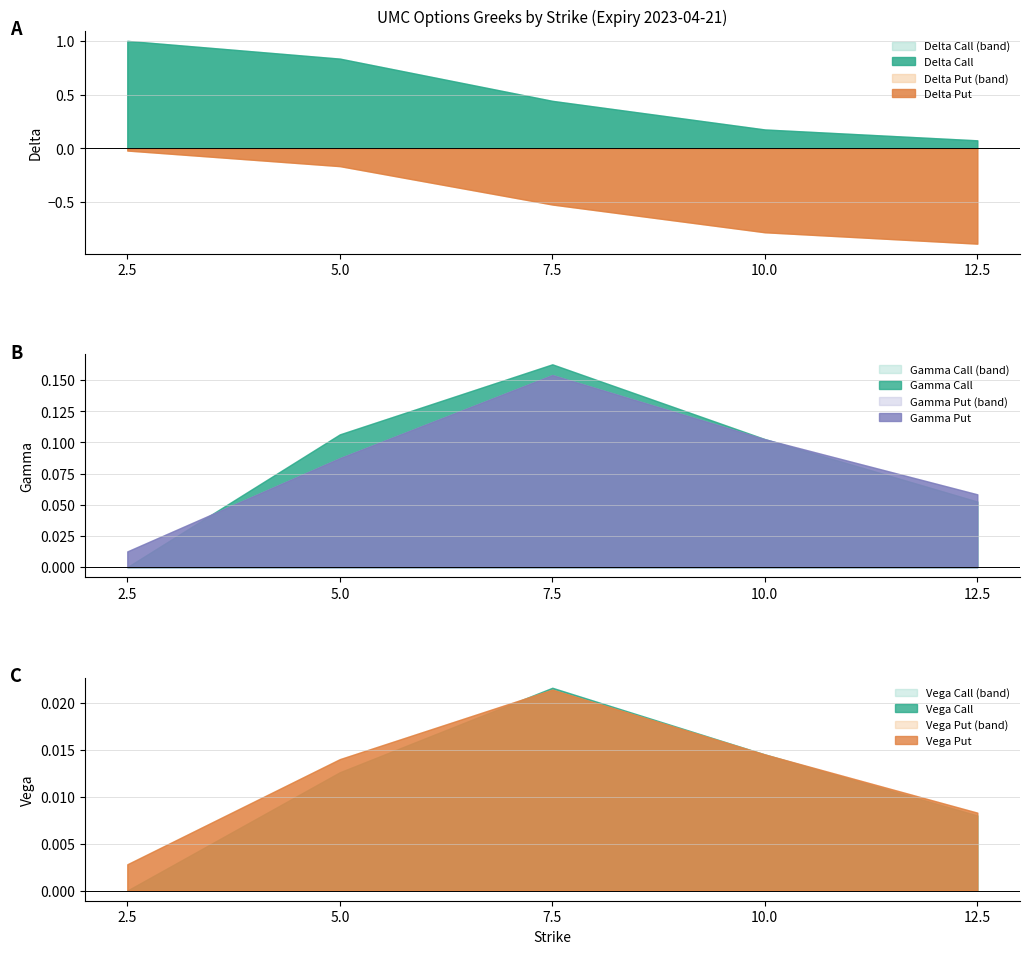

How many categories are shown in the chart?

5